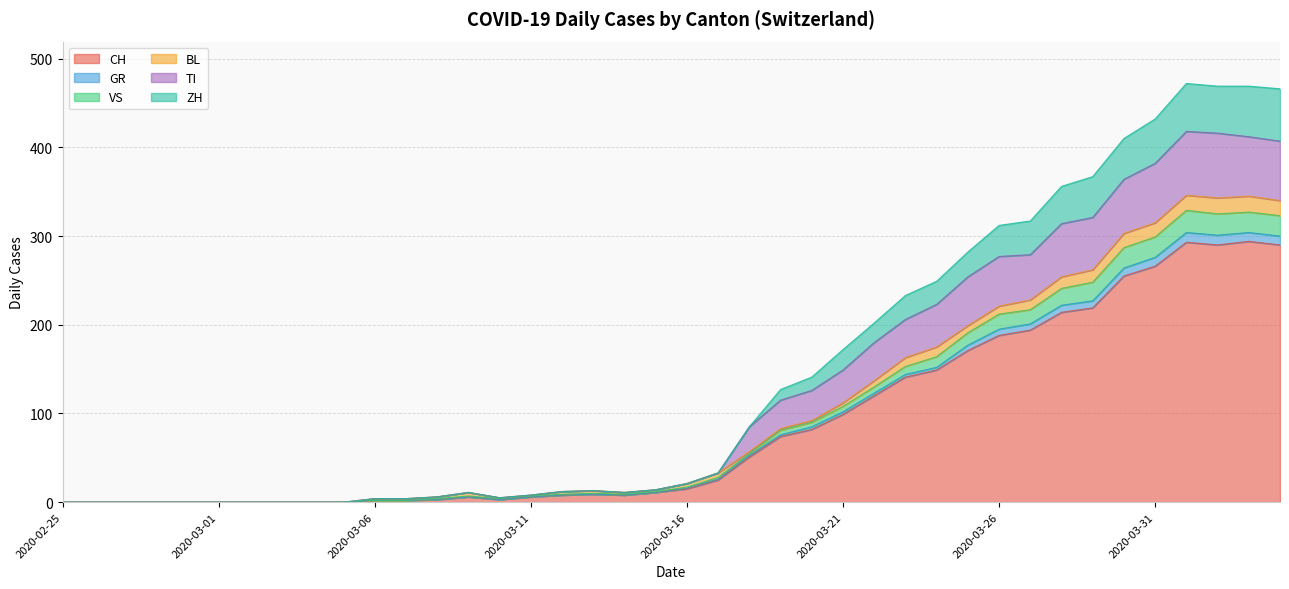

Rank the categories by GR value from lowest to highest.

2020-02-25, 2020-02-26, 2020-02-27, 2020-02-28, 2020-02-29, 2020-03-01, 2020-03-02, 2020-03-03, 2020-03-04, 2020-03-05, 2020-03-06, 2020-03-07, 2020-03-08, 2020-03-10, 2020-03-09, 2020-03-11, 2020-03-12, 2020-03-14, 2020-03-13, 2020-03-15, 2020-03-16, 2020-03-17, 2020-03-18, 2020-03-19, 2020-03-20, 2020-03-21, 2020-03-22, 2020-03-23, 2020-03-24, 2020-03-25, 2020-03-26, 2020-03-27, 2020-03-28, 2020-03-29, 2020-03-30, 2020-03-31, 2020-04-04, 2020-04-02, 2020-04-03, 2020-04-01